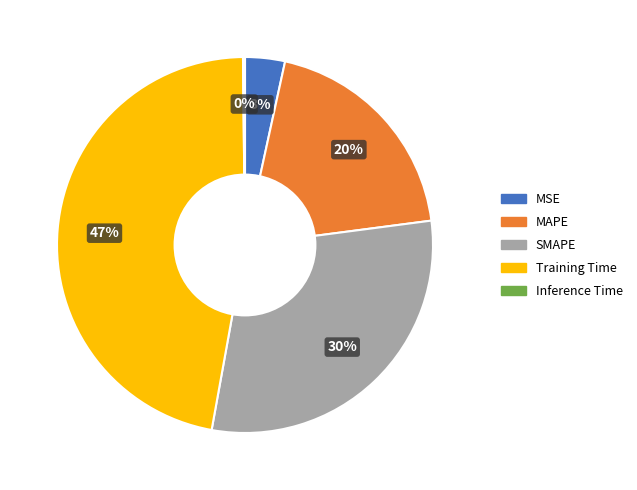

What percentage is the MAPE slice, to the nearest percent?

20%